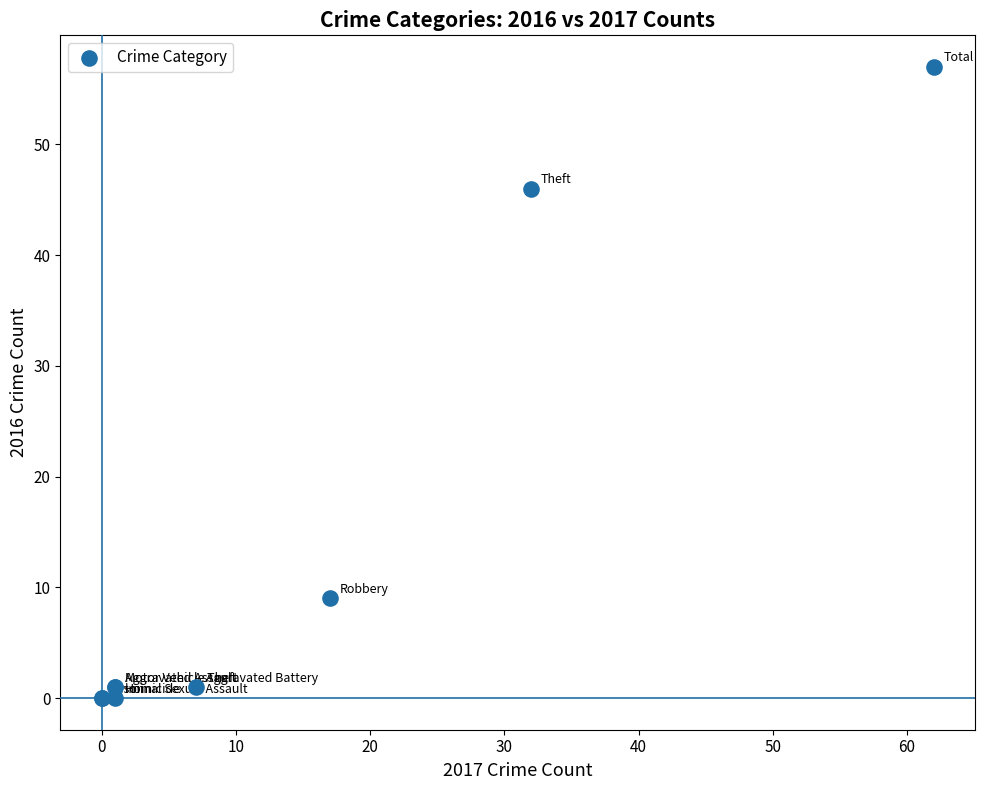

What Y value in the scatter plot is closest to 28?

46